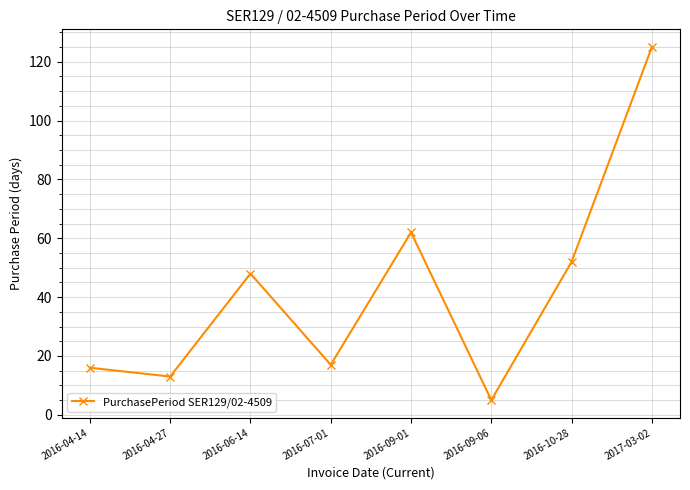

What position from the right is 2016-07-01?

5